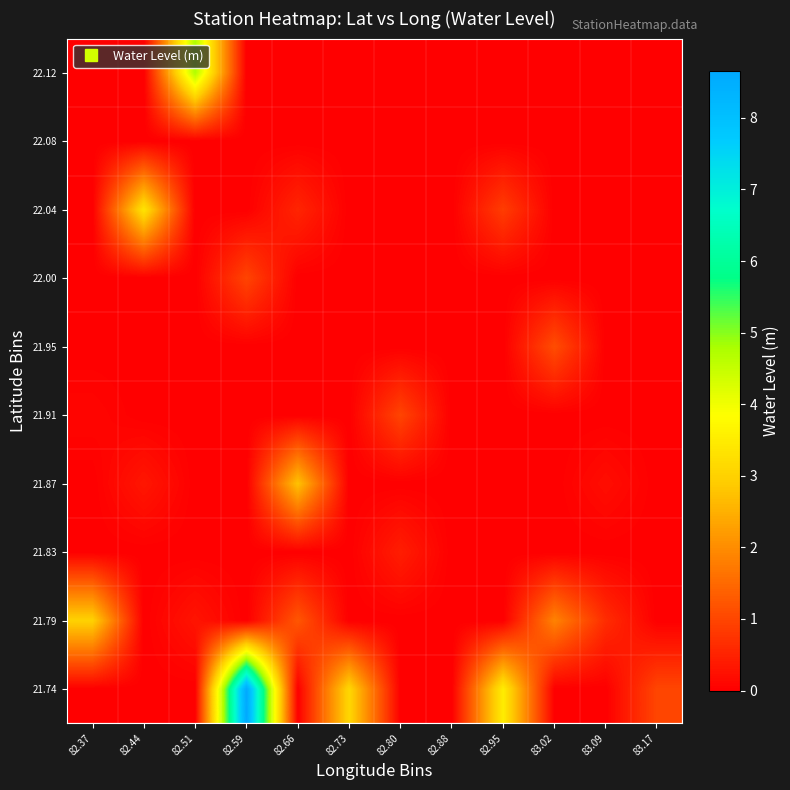

Rank the series by their maximum value, from highest to lowest.

21.74, 22.12, 22.04, 21.79, 21.87, 21.95, 21.91, 22.00, 21.83, 22.08